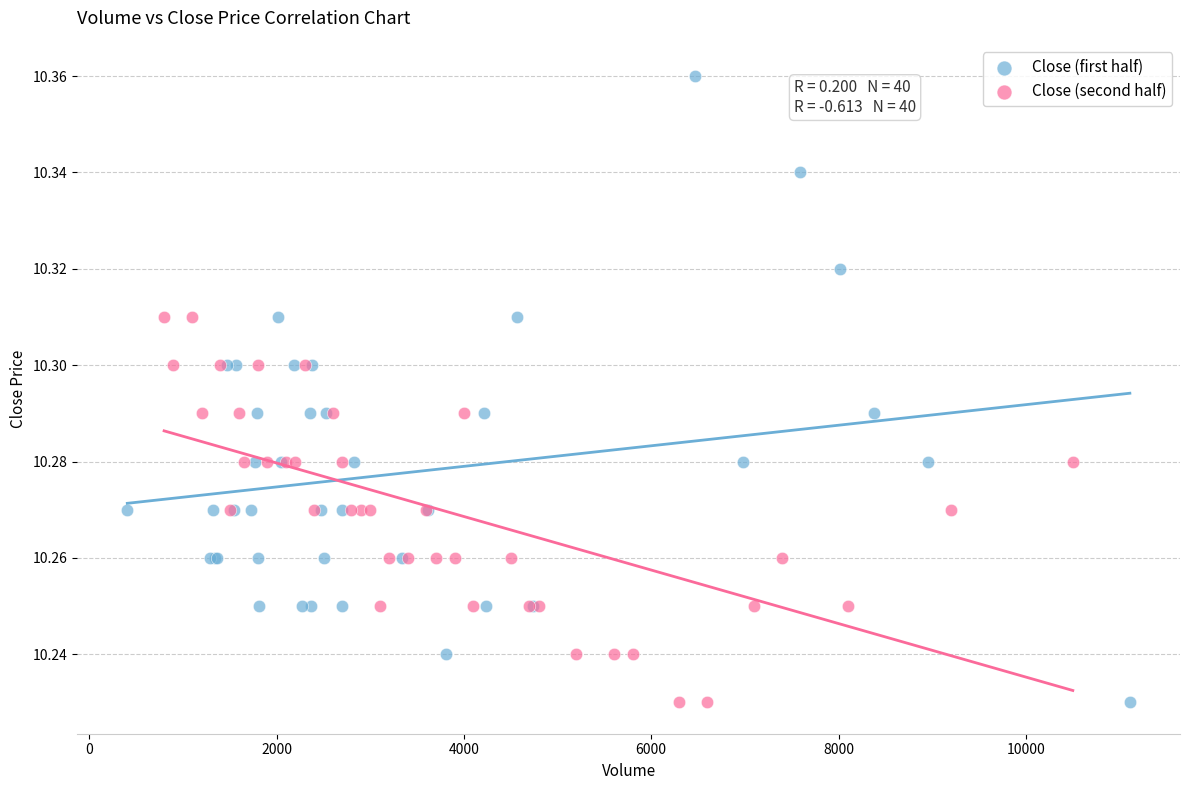

Which series reaches the maximum Y coordinate?

Close (first half)